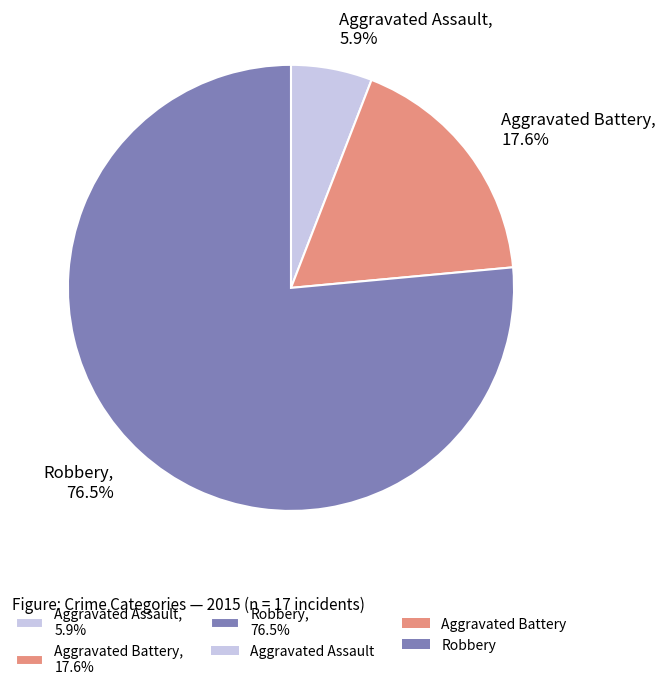

Is there any slice that represents more than half of the pie?

Yes